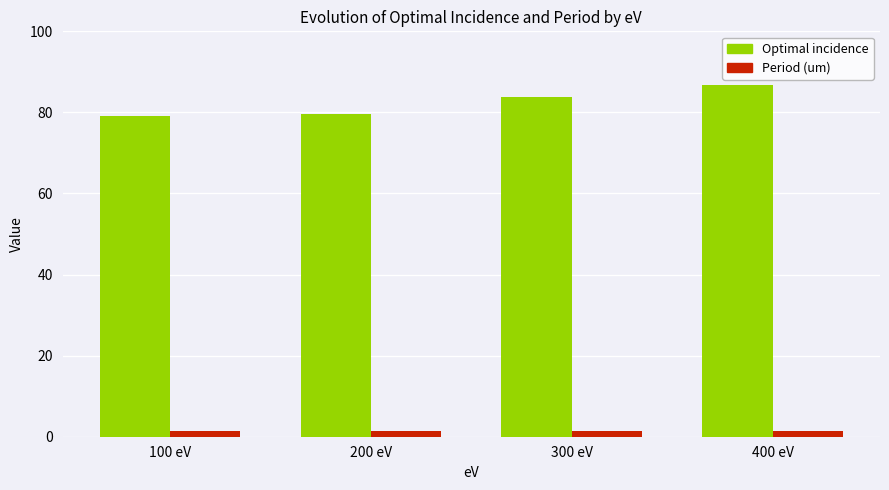

Is the value of Optimal incidence at 300 eV greater than the value of Period (um) at 100 eV?

Yes